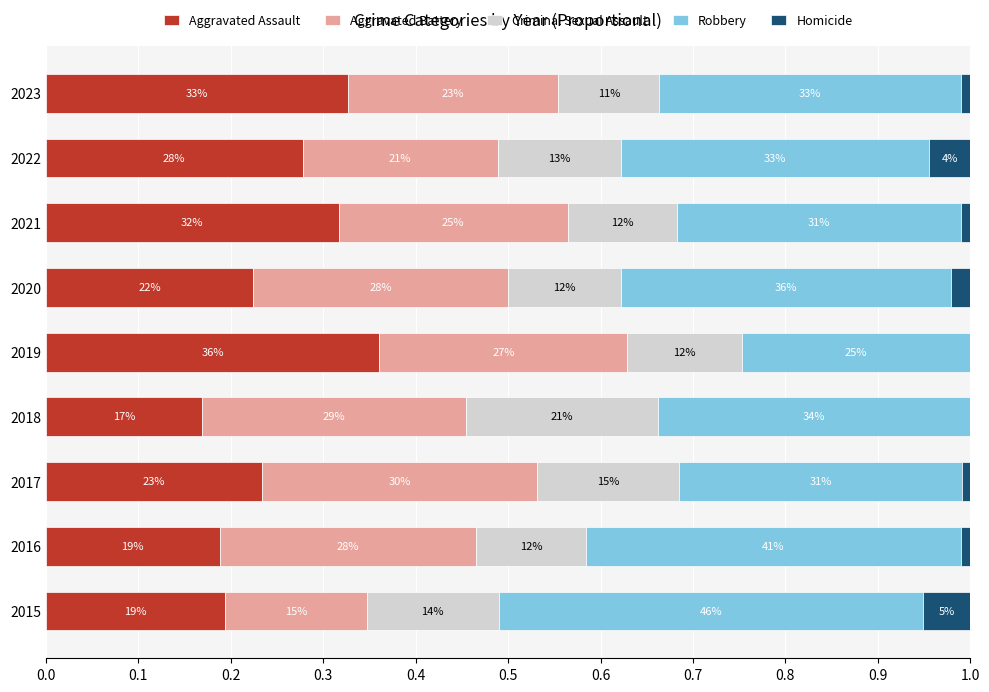

What are all the series names shown in the legend?

Aggravated Assault, Aggravated Battery, Criminal Sexual Assault, Robbery, Homicide